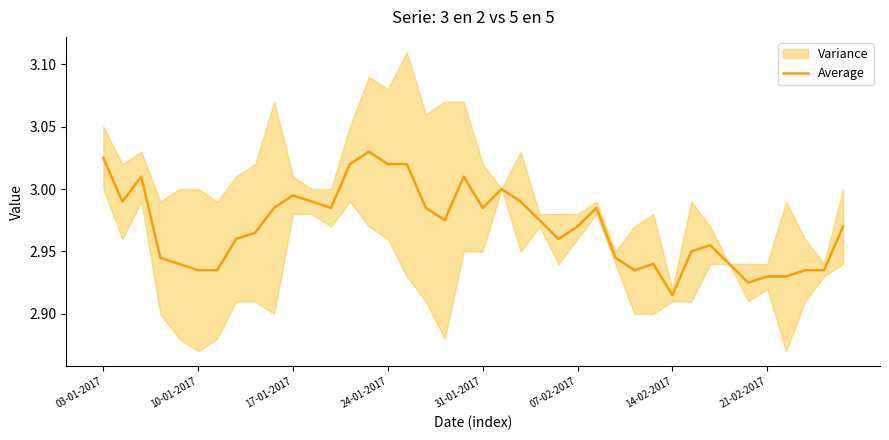

What is the difference between the second highest and second lowest values?

0.1